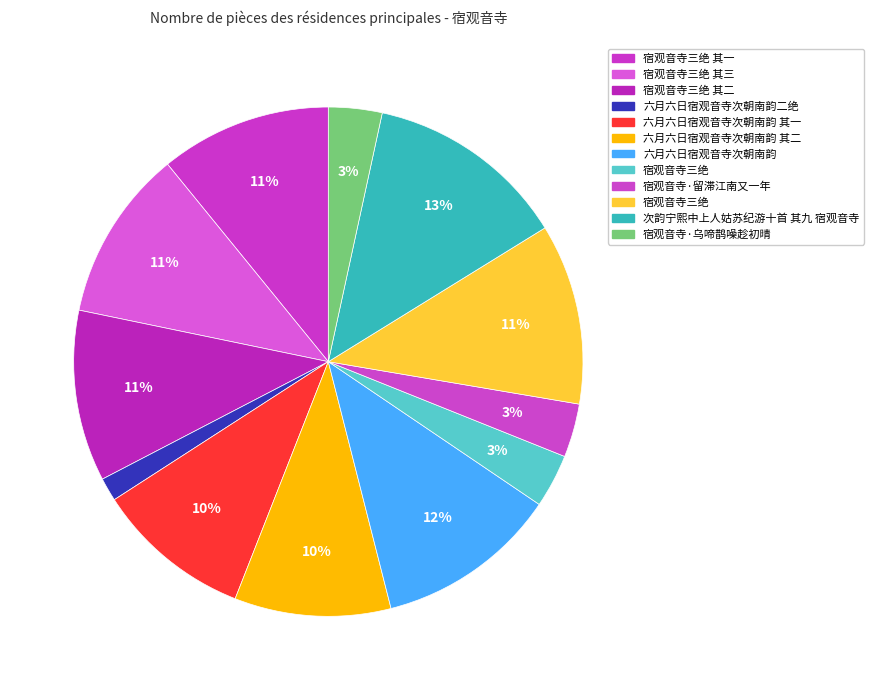

Rank the categories by value from lowest to highest.

六月六日宿观音寺次朝南韵二绝, 宿观音寺·乌啼鹊噪趁初晴, 宿观音寺三绝, 宿观音寺·留滞江南又一年, 六月六日宿观音寺次朝南韵 其二, 六月六日宿观音寺次朝南韵 其一, 宿观音寺三绝 其一, 宿观音寺三绝 其二, 宿观音寺三绝 其三, 宿观音寺三绝, 六月六日宿观音寺次朝南韵, 次韵宁熙中上人姑苏纪游十首 其九 宿观音寺